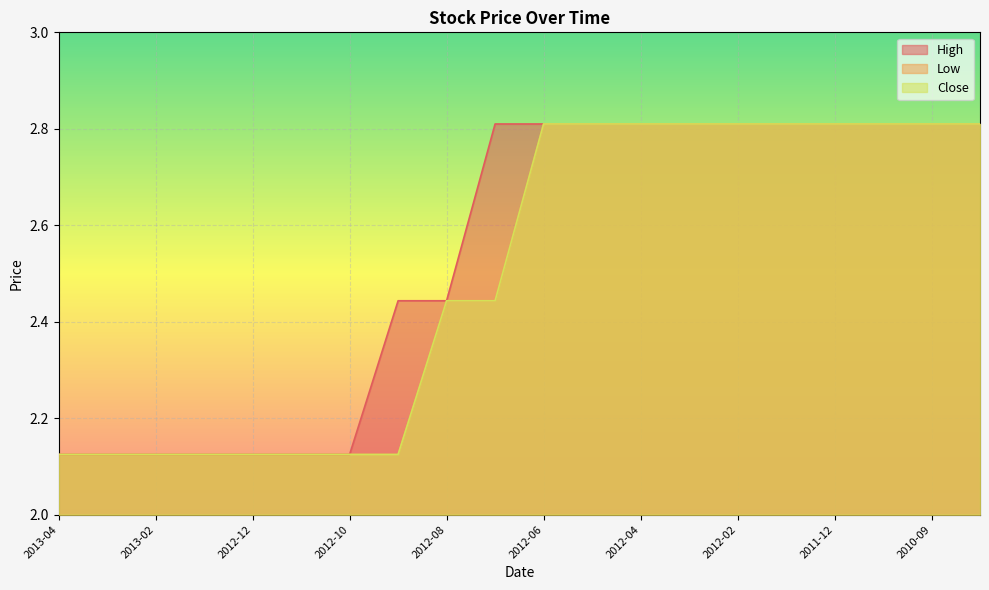

Reading right to left, extract all data points from this chart.

High: 2010-05=2.8	2010-09=2.8	2010-11=2.8	2011-12=2.8	2012-01=2.8	2012-02=2.8	2012-03=2.8	2012-04=2.8	2012-05=2.8	2012-06=2.8	2012-07=2.8	2012-08=2.4	2012-09=2.4	2012-10=2.1	2012-11=2.1	2012-12=2.1	2013-01=2.1	2013-02=2.1	2013-03=2.1	2013-04=2.1
Low: 2010-05=2.8	2010-09=2.8	2010-11=2.8	2011-12=2.8	2012-01=2.8	2012-02=2.8	2012-03=2.8	2012-04=2.8	2012-05=2.8	2012-06=2.8	2012-07=2.4	2012-08=2.4	2012-09=2.1	2012-10=2.1	2012-11=2.1	2012-12=2.1	2013-01=2.1	2013-02=2.1	2013-03=2.1	2013-04=2.1
Close: 2010-05=2.8	2010-09=2.8	2010-11=2.8	2011-12=2.8	2012-01=2.8	2012-02=2.8	2012-03=2.8	2012-04=2.8	2012-05=2.8	2012-06=2.8	2012-07=2.4	2012-08=2.4	2012-09=2.1	2012-10=2.1	2012-11=2.1	2012-12=2.1	2013-01=2.1	2013-02=2.1	2013-03=2.1	2013-04=2.1